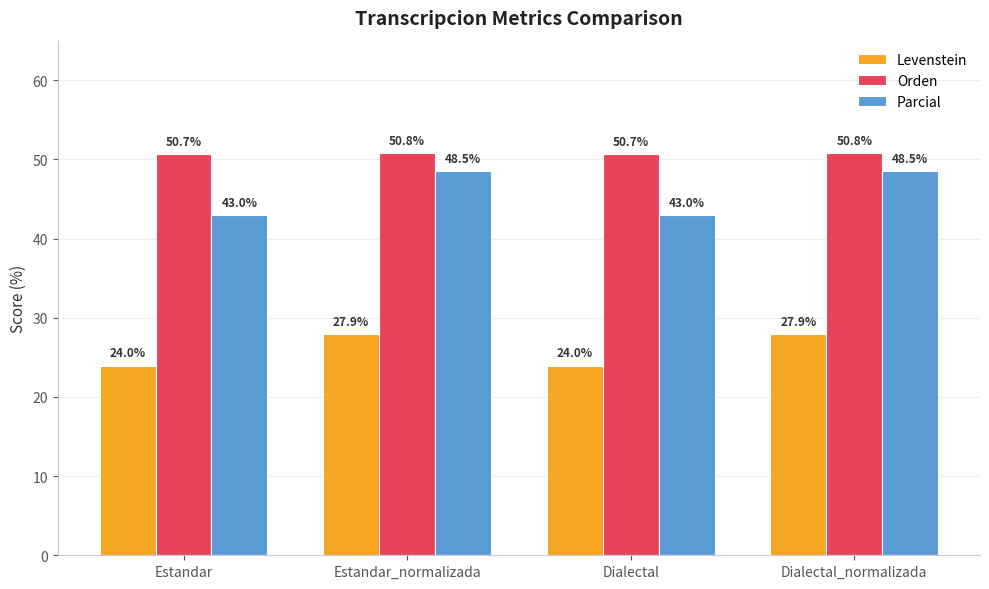

What are all the series names shown in the legend?

Levenstein, Orden, Parcial